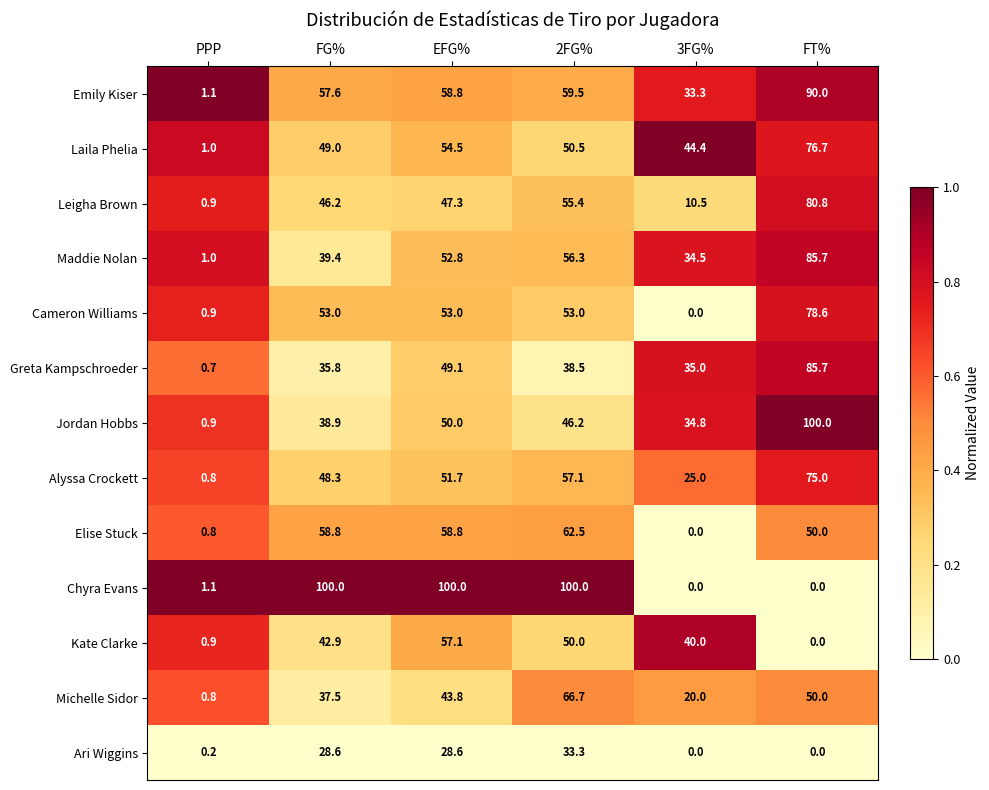

At which label does Ari Wiggins reach its peak?

2FG%